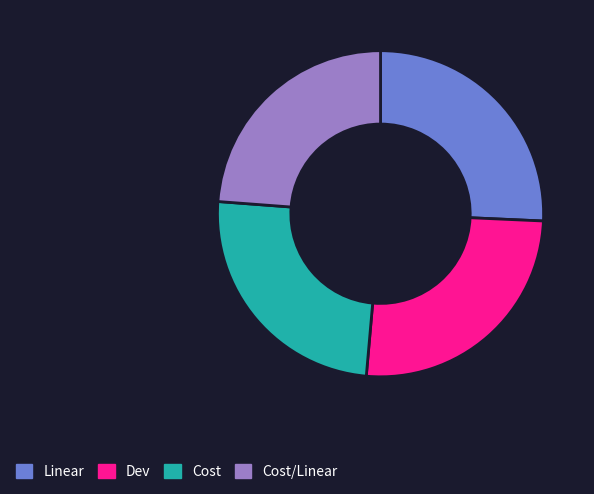

Is the sum of Linear and Cost/Linear greater than half?

No